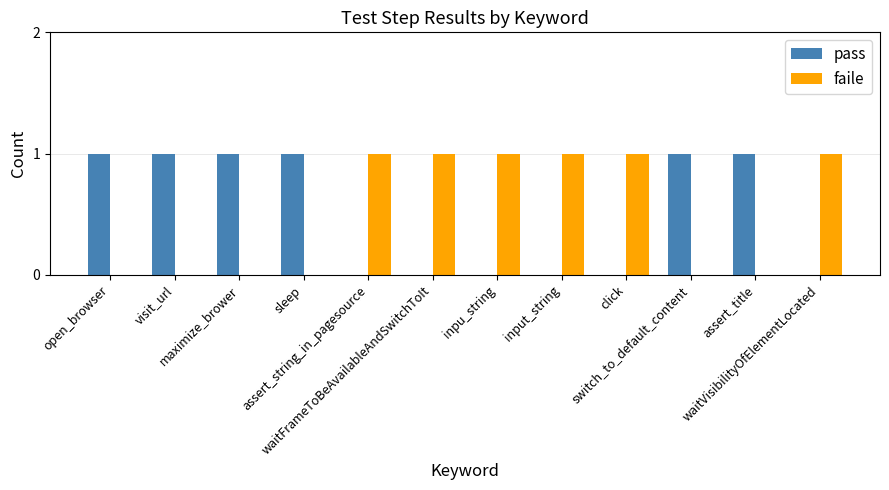

Reading left to right, what are all the values shown in this chart?

pass: 1	1	1	1	0	0	0	0	0	1	1	0
faile: 0	0	0	0	1	1	1	1	1	0	0	1